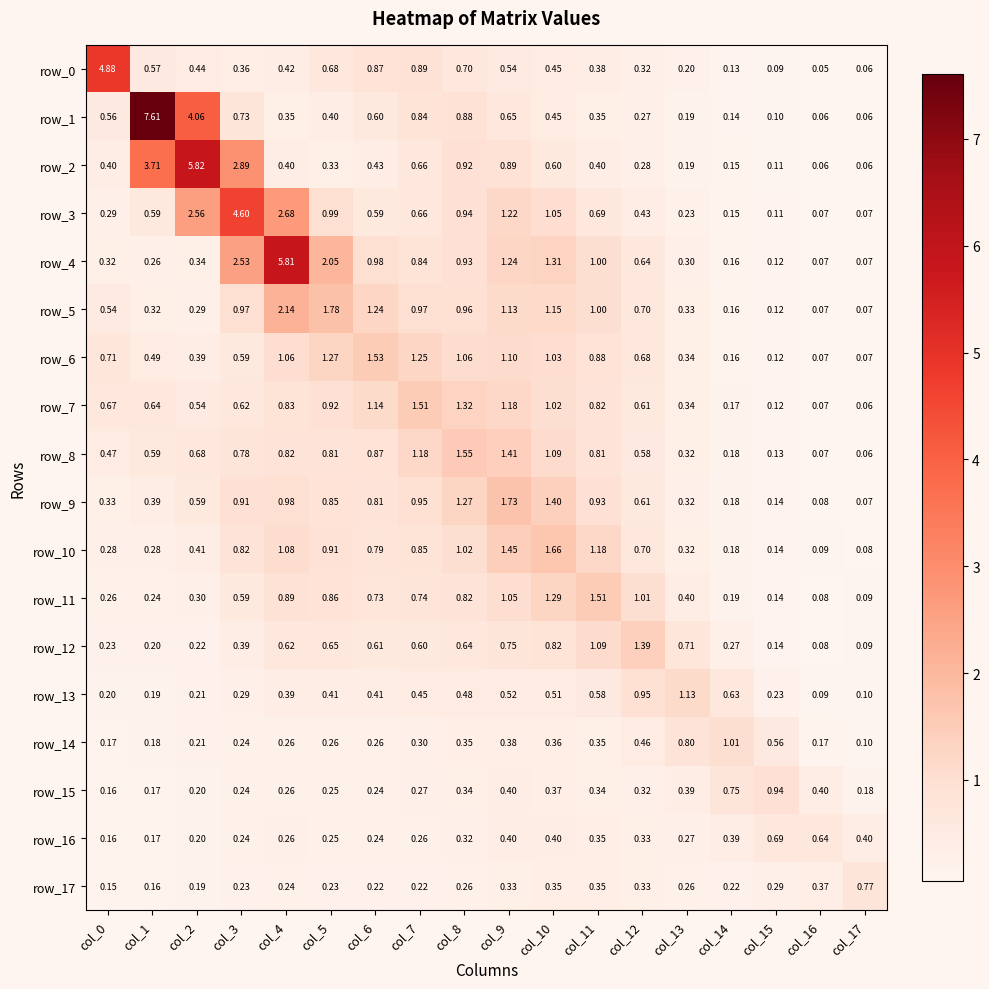

Is the value of row_15 at col_14 greater than the value of row_16 at col_4?

Yes